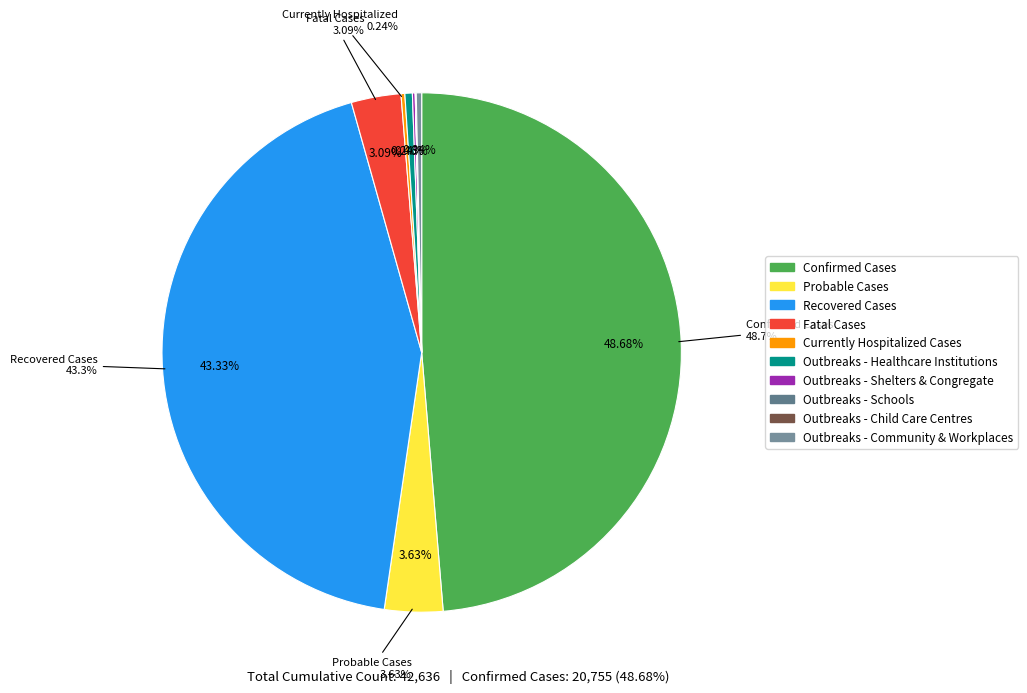

To the nearest percent, what is the average slice percentage?

10%